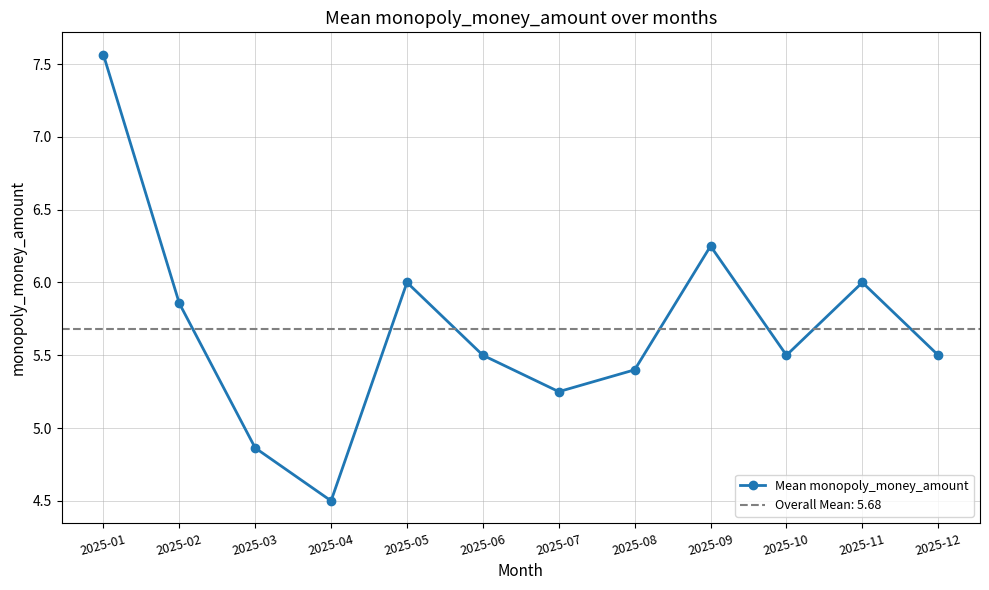

List the labels in order of value, largest first.

2025-01, 2025-09, 2025-05, 2025-11, 2025-02, 2025-06, 2025-10, 2025-12, 2025-08, 2025-07, 2025-03, 2025-04